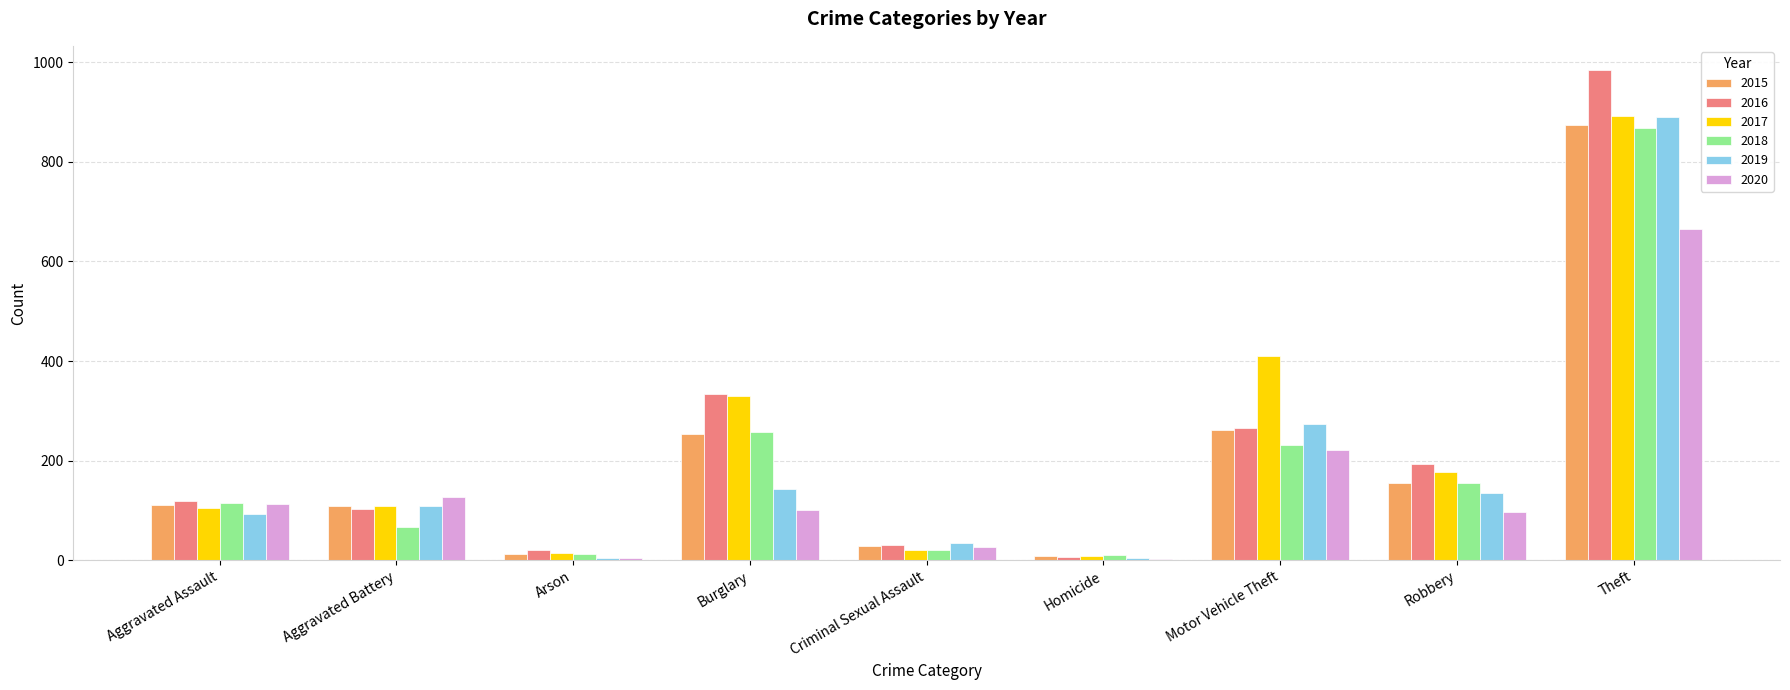

At which category is the sum across all series the highest?

Theft